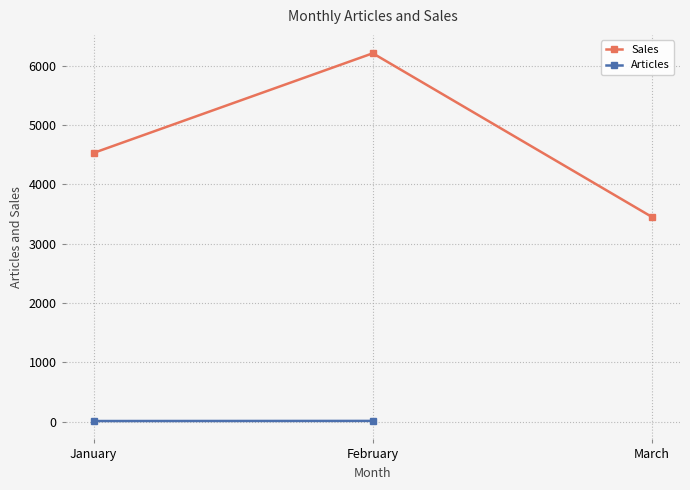

Does the chart display data point markers on the line(s)?

Yes